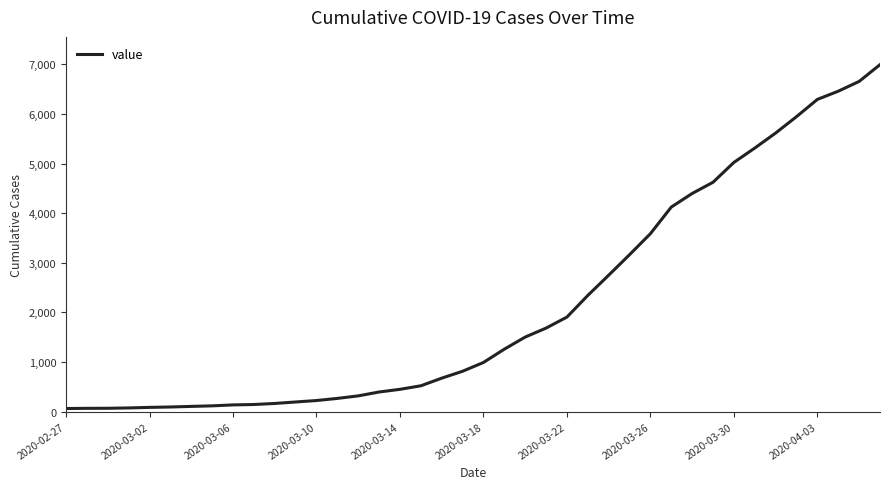

What is the difference between the maximum and minimum values?

6930